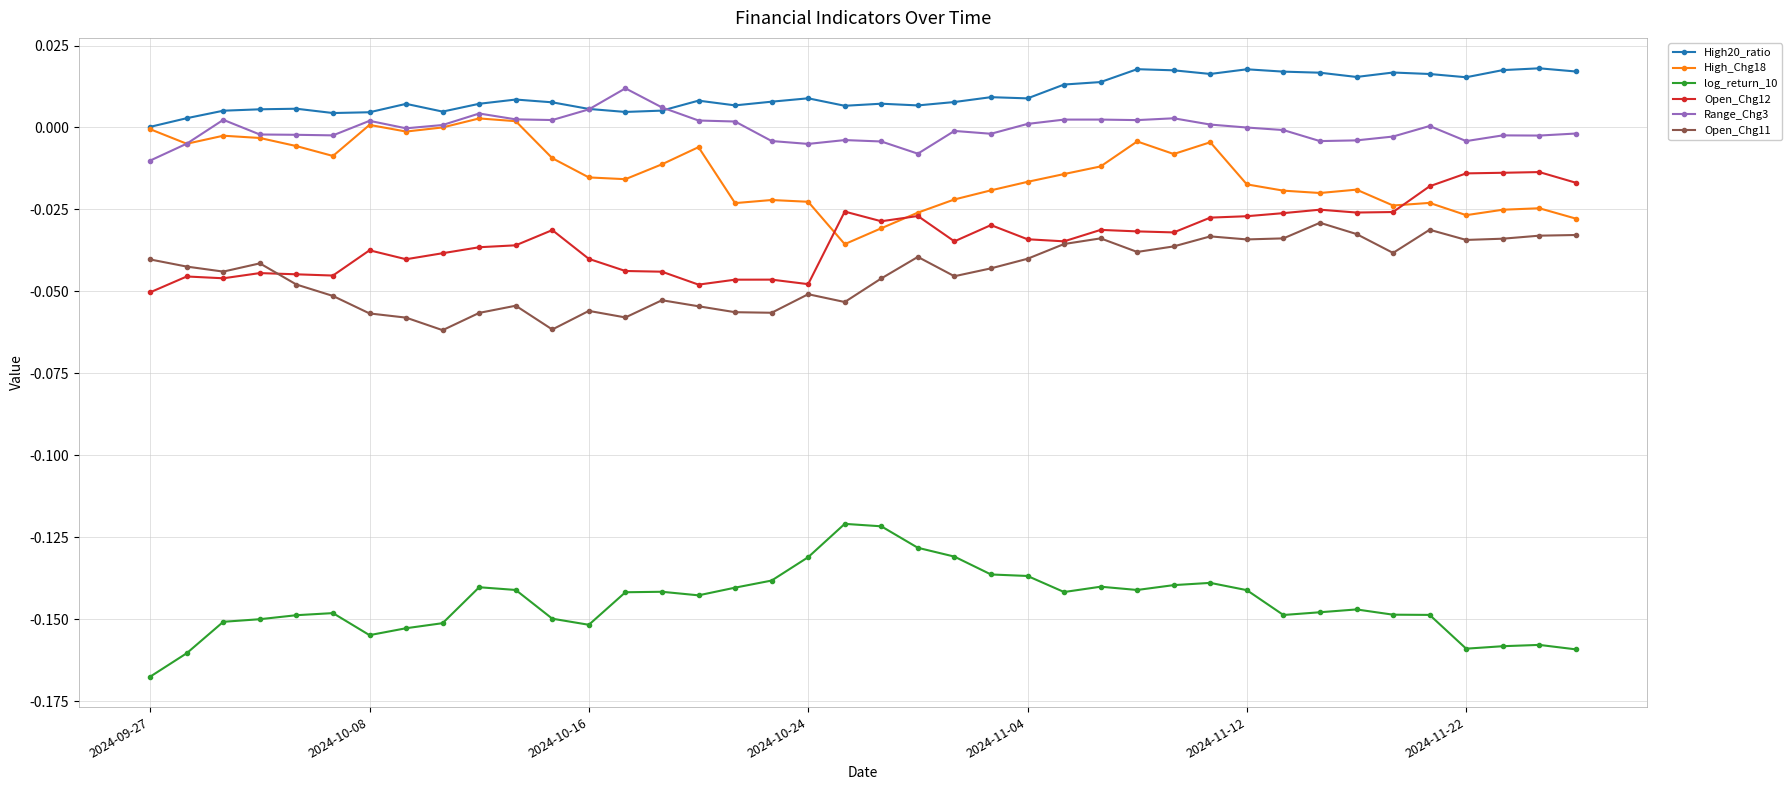

True or false: Open_Chg11 and log_return_10 intersect in this chart.

False